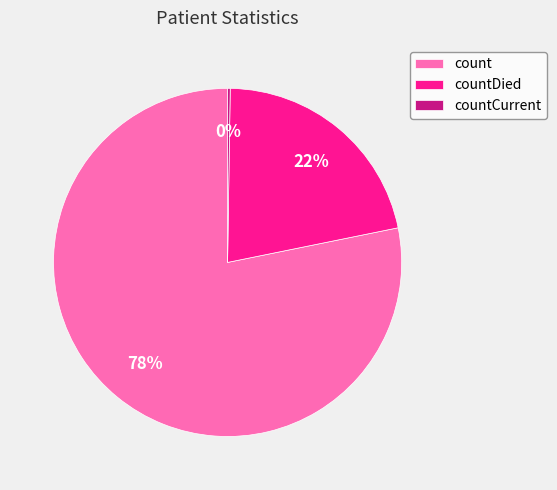

What is the ratio of the value at countDied to the value at count?

0.3